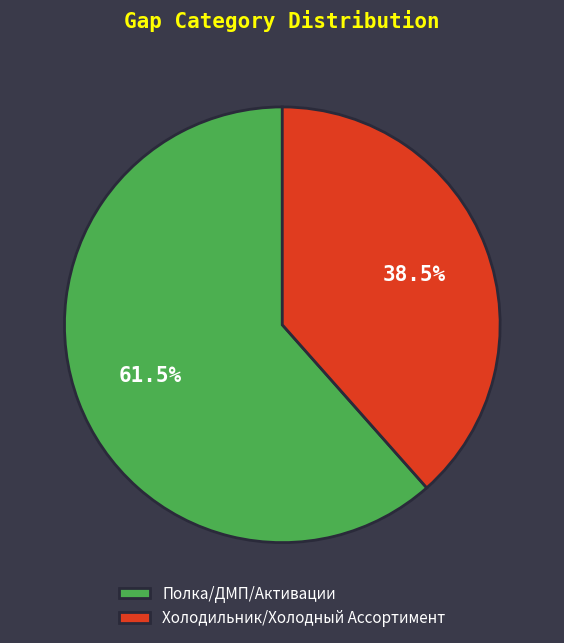

What is the ratio of the value at Полка/ДМП/Активации to the value at Холодильник/Холодный Ассортимент?

1.6